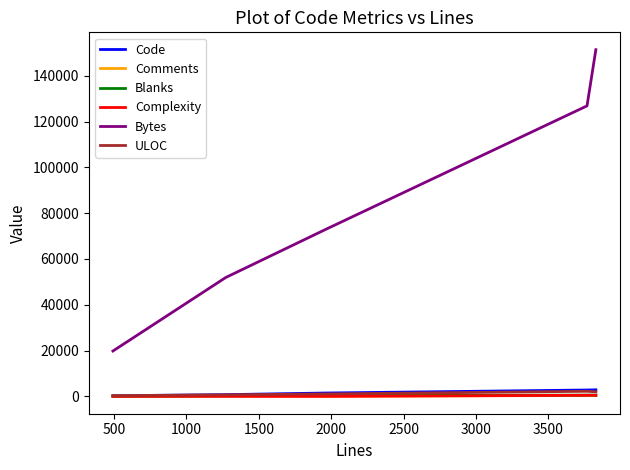

How many lines are shown in the chart?

6